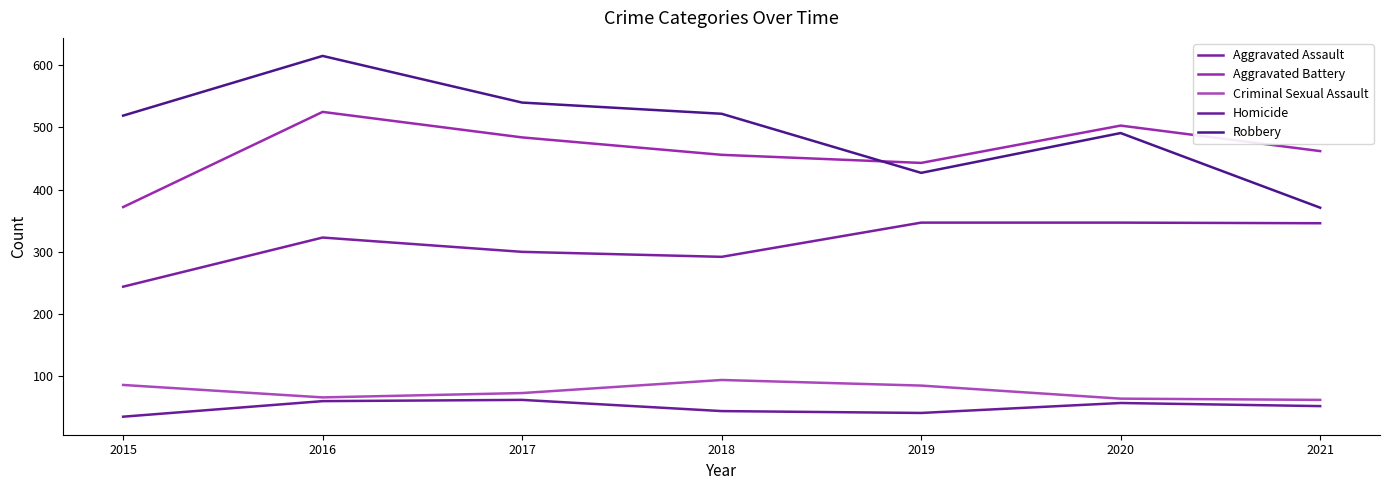

How many lines are shown in the chart?

5